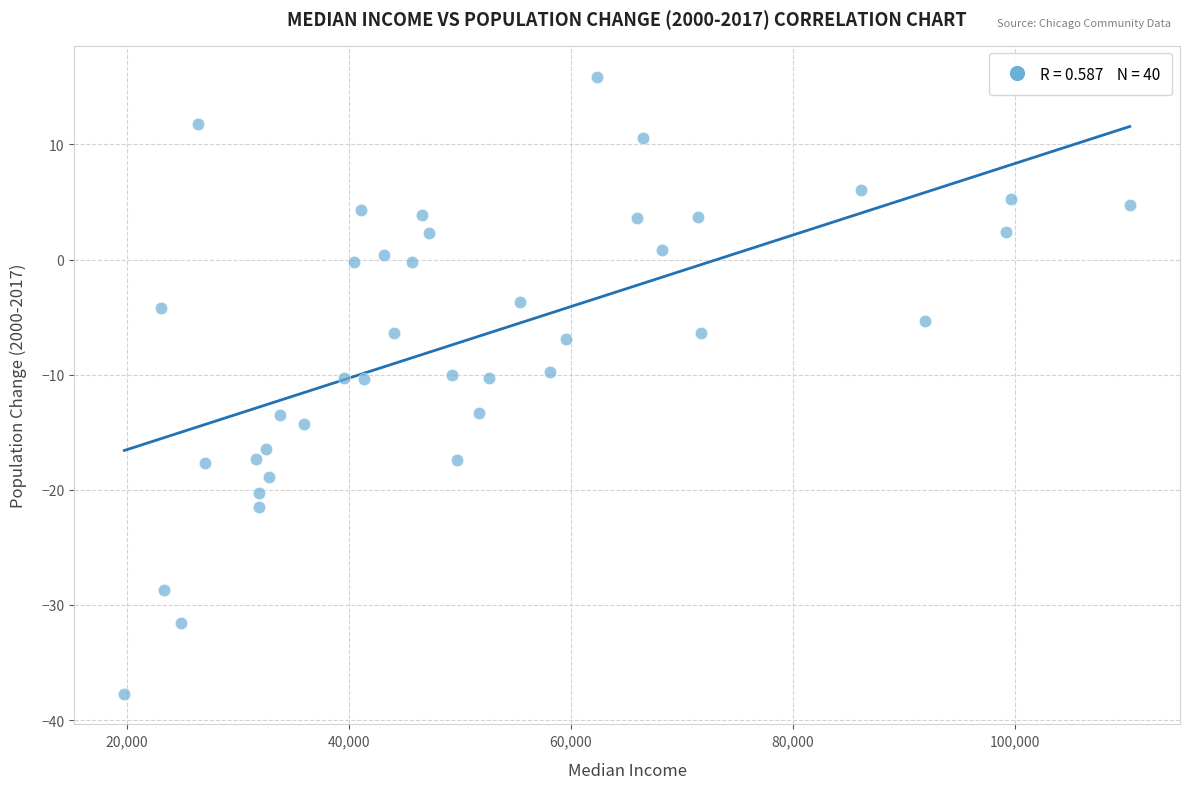

What is the range of X values (max minus min)?

90570.0